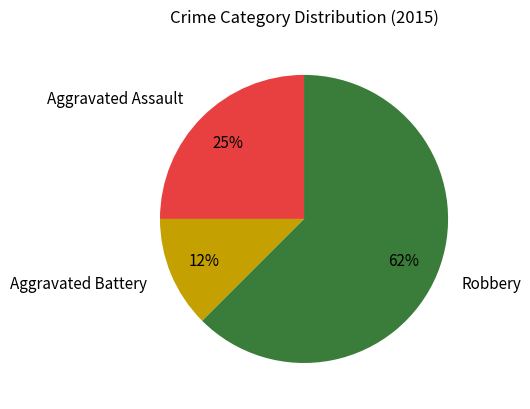

Rank the categories by value from highest to lowest.

Robbery, Aggravated Assault, Aggravated Battery